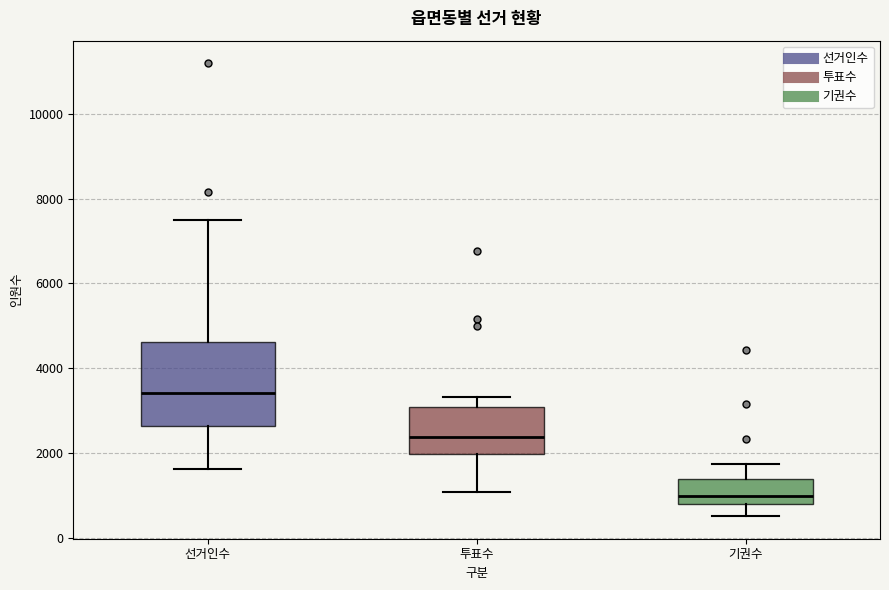

Where is the upper edge of the box for 선거인수 on the y-axis? The values are not printed on the chart, so give them approximately, as read against the axis.

4600